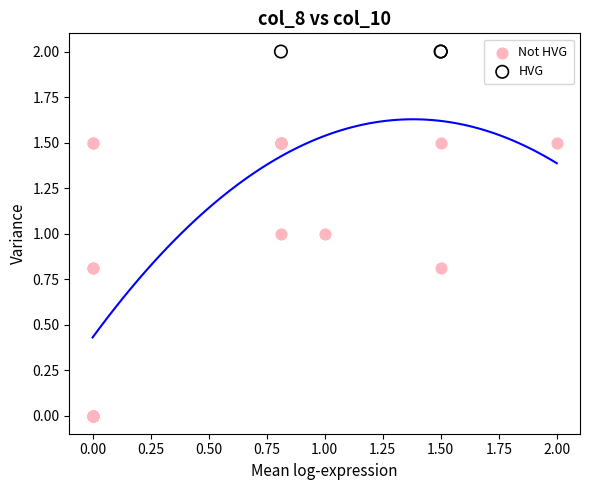

Which series reaches the minimum Y coordinate?

Not HVG